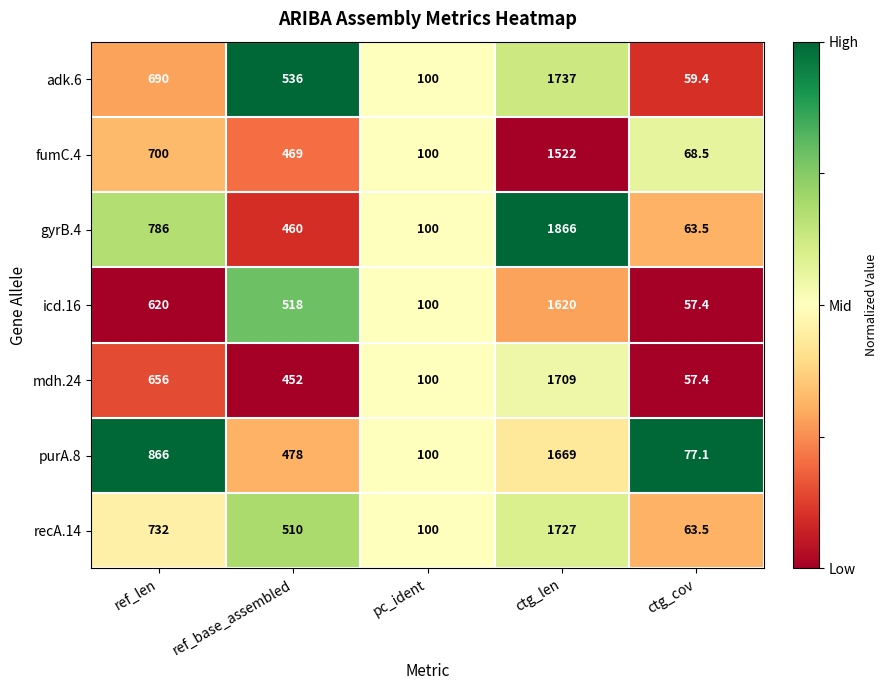

At which label does fumC.4 first exceed 469?

ref_len